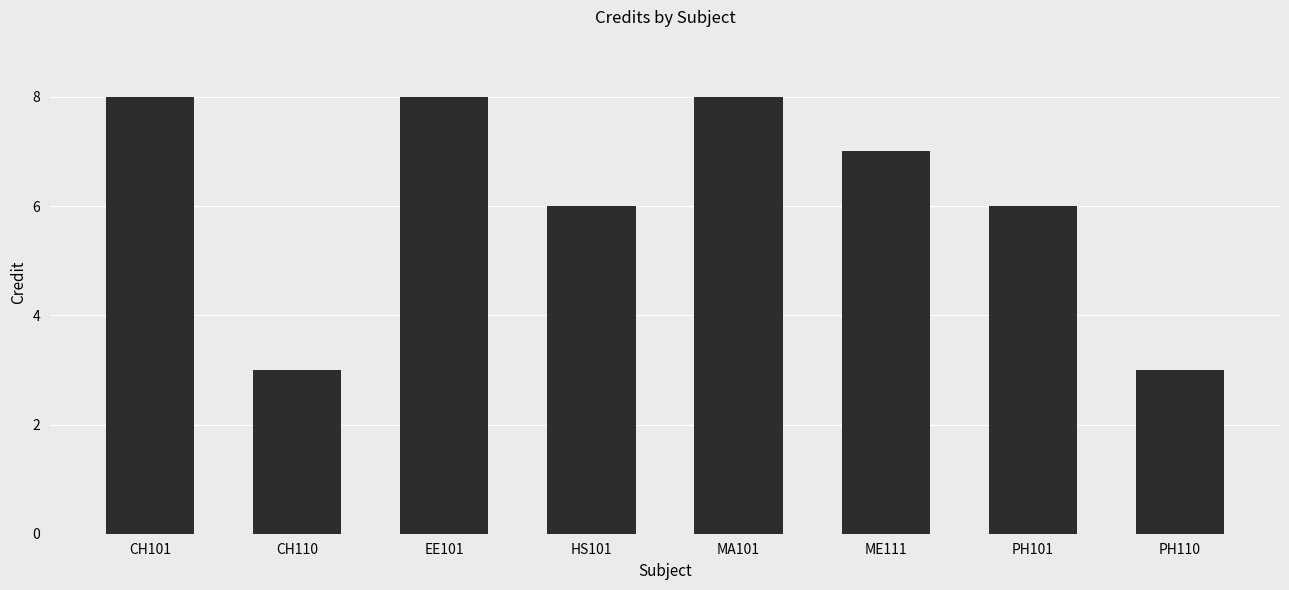

How many values are below 7?

4